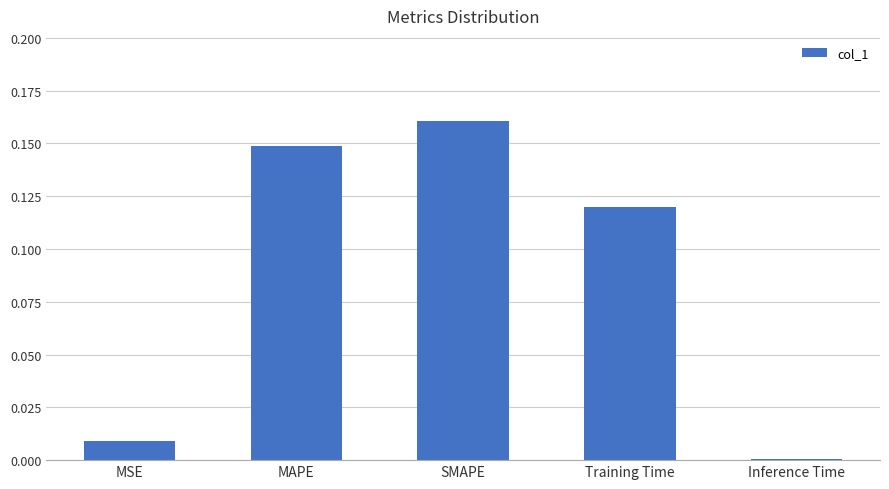

Is it true that the value at Training Time is 0.0?

False